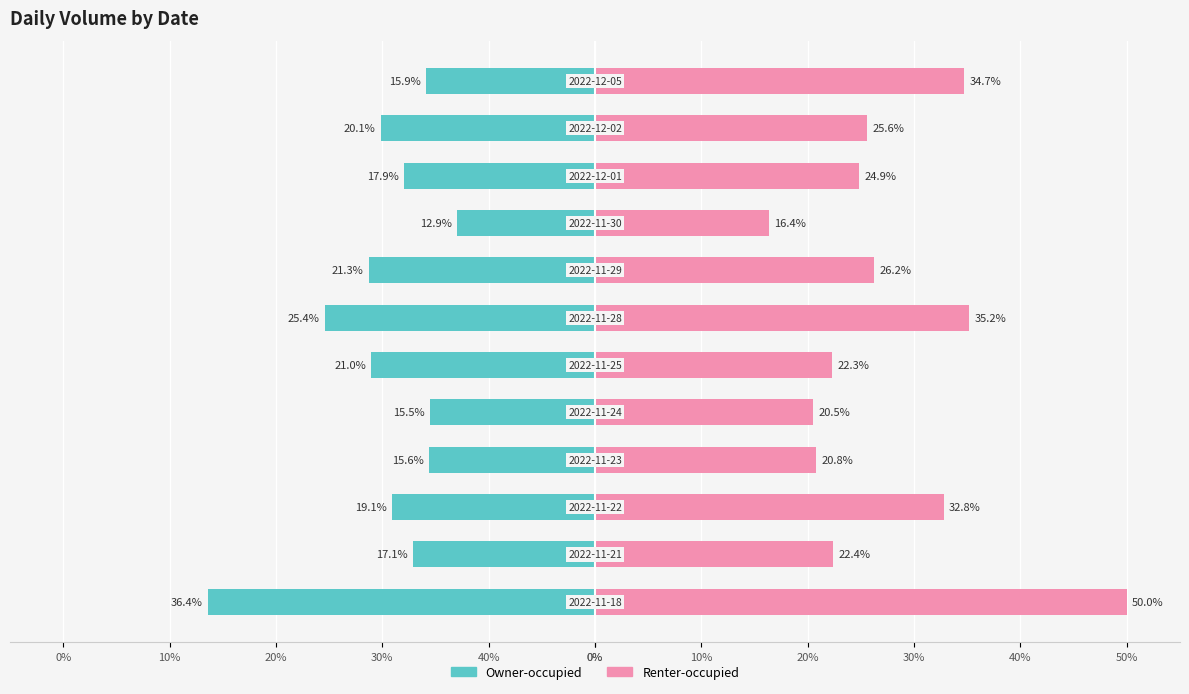

What is the total value across all series at 0%?

13.6